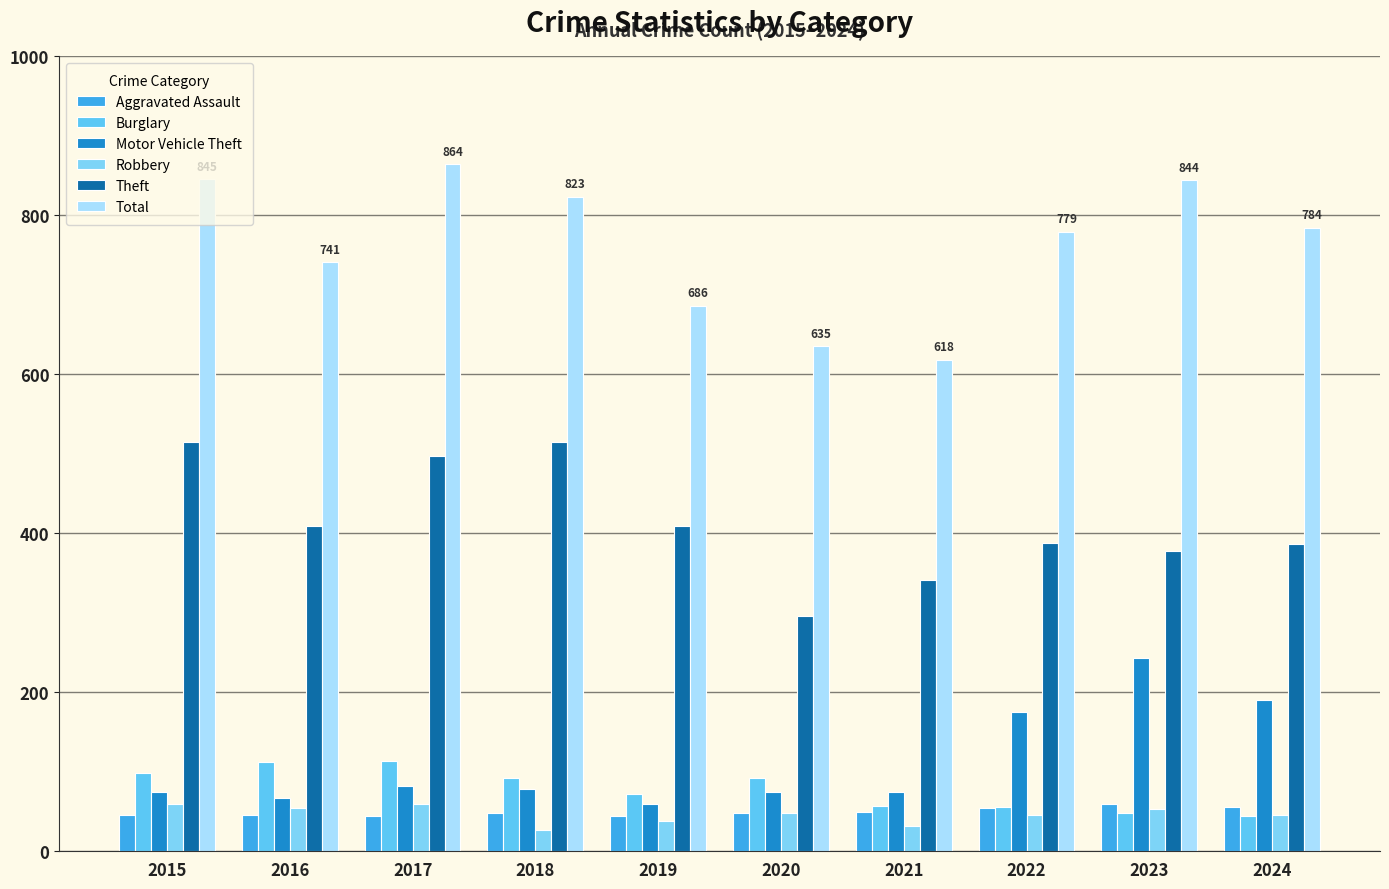

The value of Total at 2017 is 291. True or false?

False